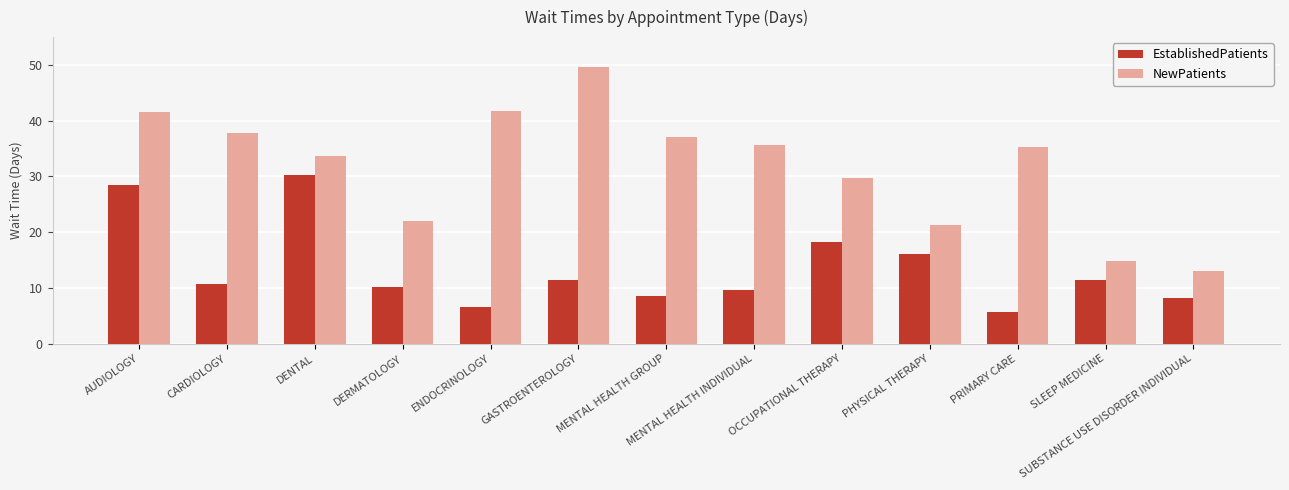

True or false: NewPatients has a value of 55.3 at ENDOCRINOLOGY.

False